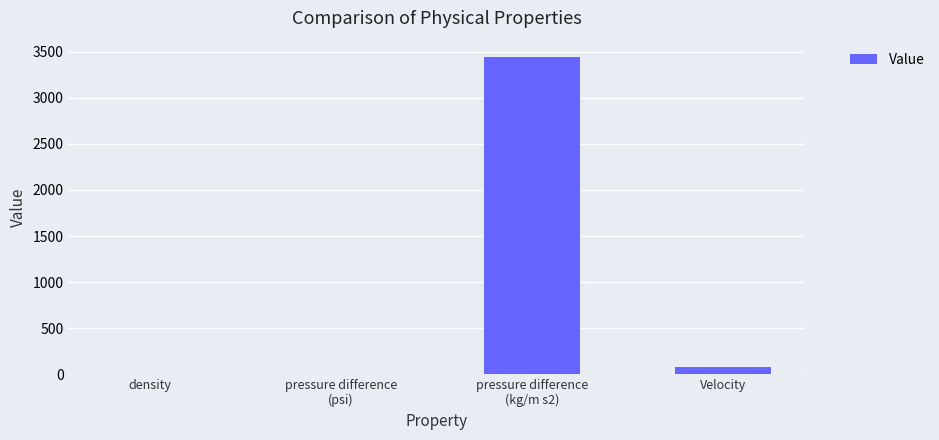

True or false: the data shows 3447.4 at pressure difference
(kg/m s2).

True